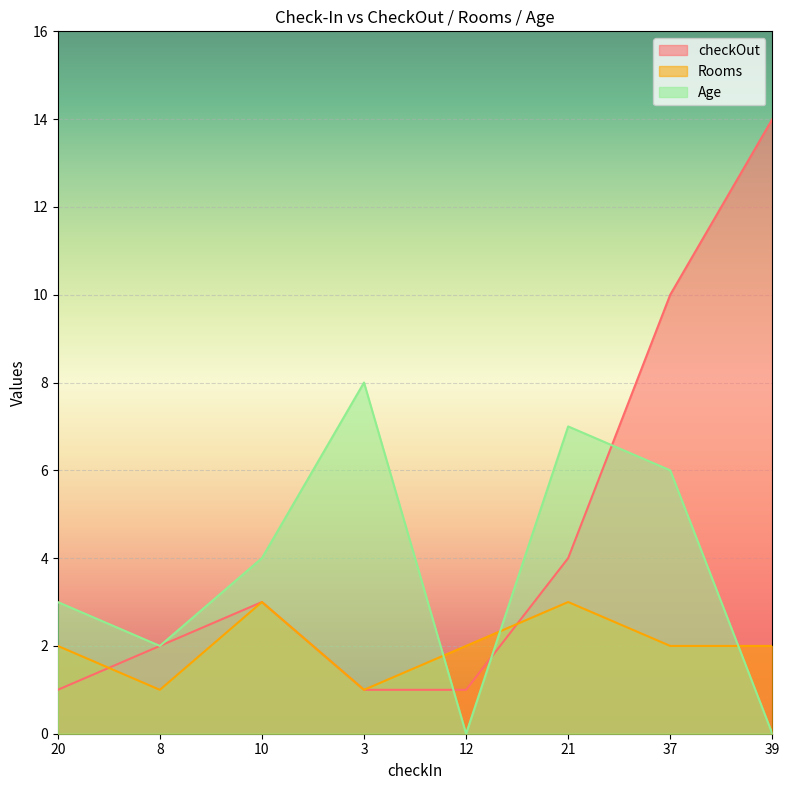

What position from the left is 8?

2